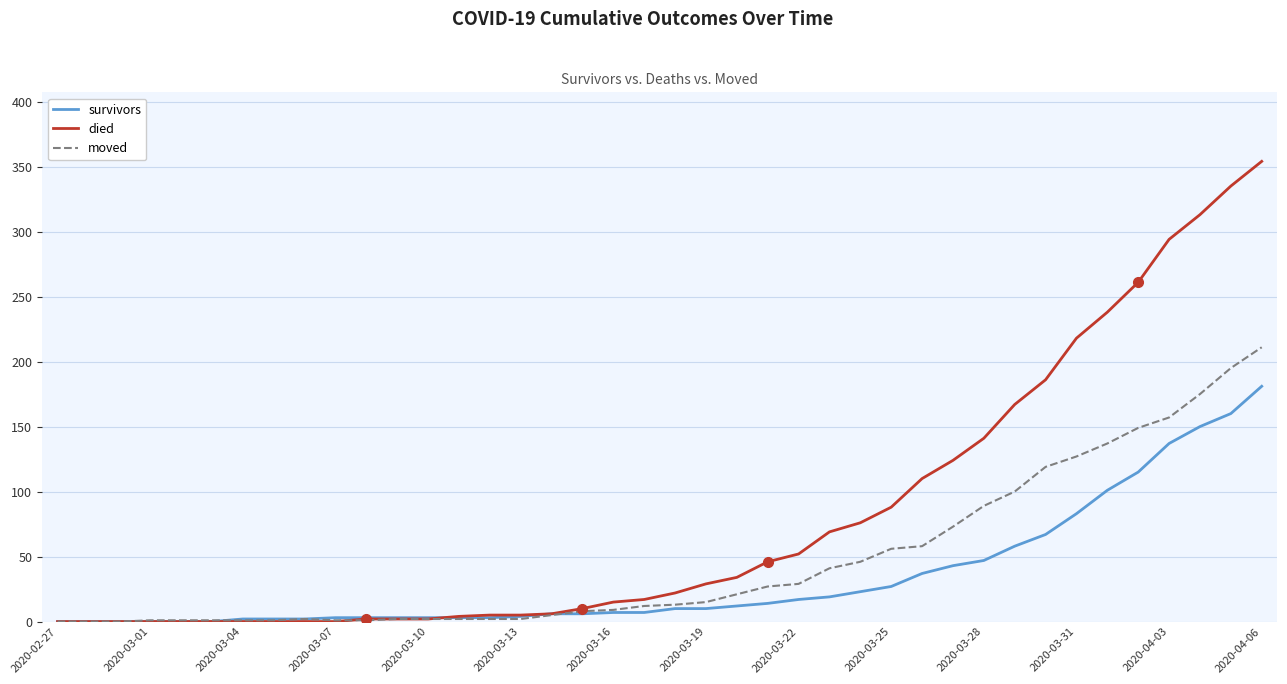

What is the highest value of the survivors series?

181